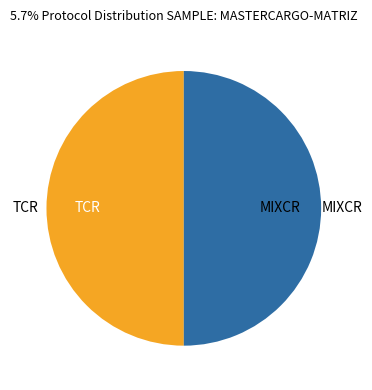

What is the ratio of the value at TCR to the value at MIXCR?

1.0